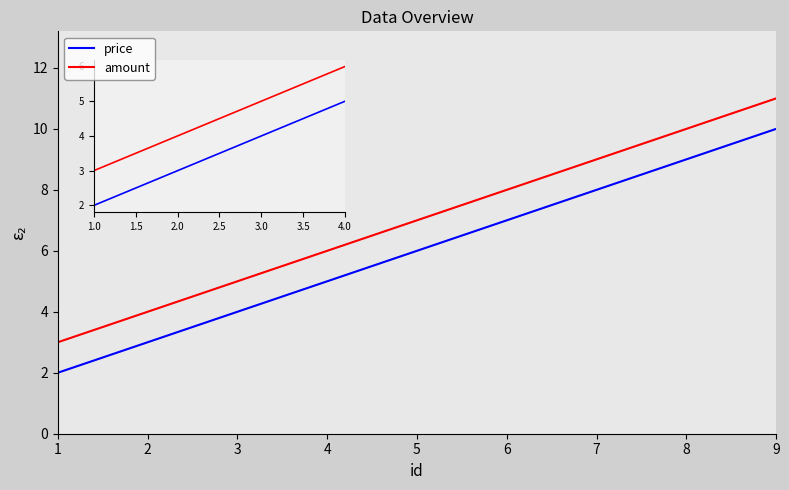

True or false: price has more than 0 interior local peaks.

False